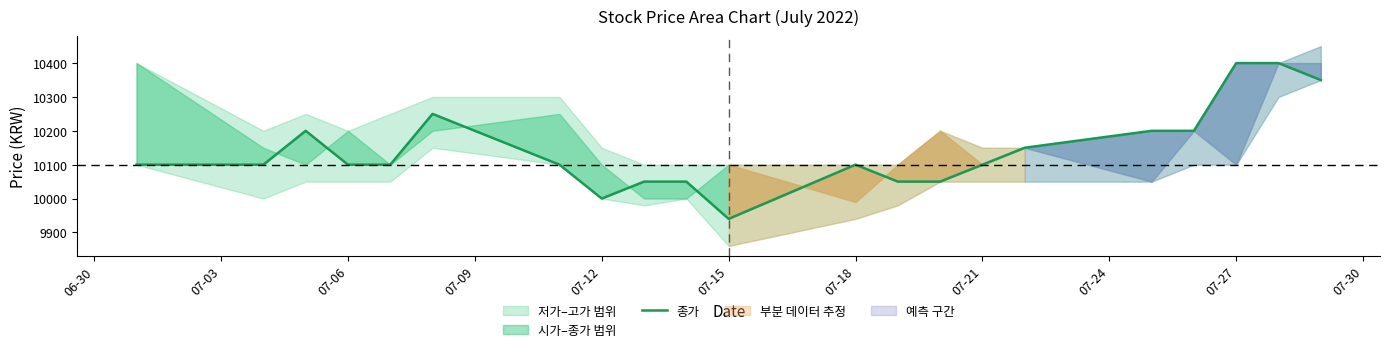

Does the chart display data point markers on the line(s)?

No